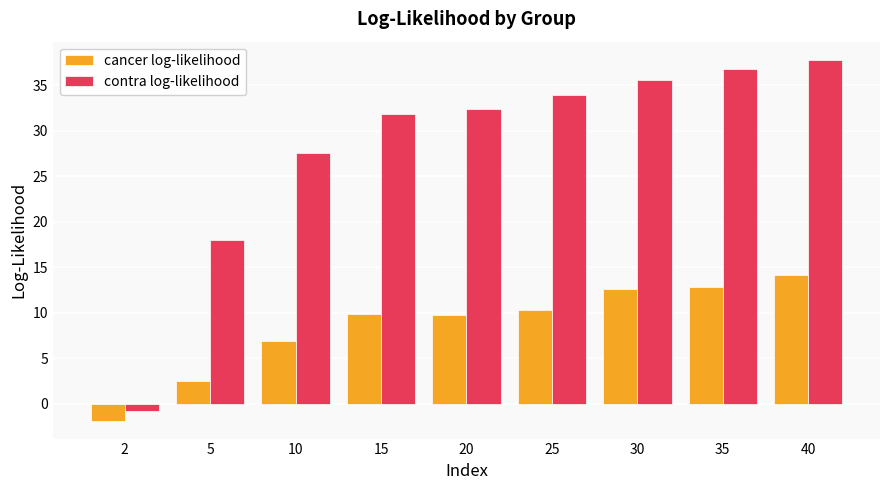

The value of contra log-likelihood at 35 is 36.8. True or false?

True